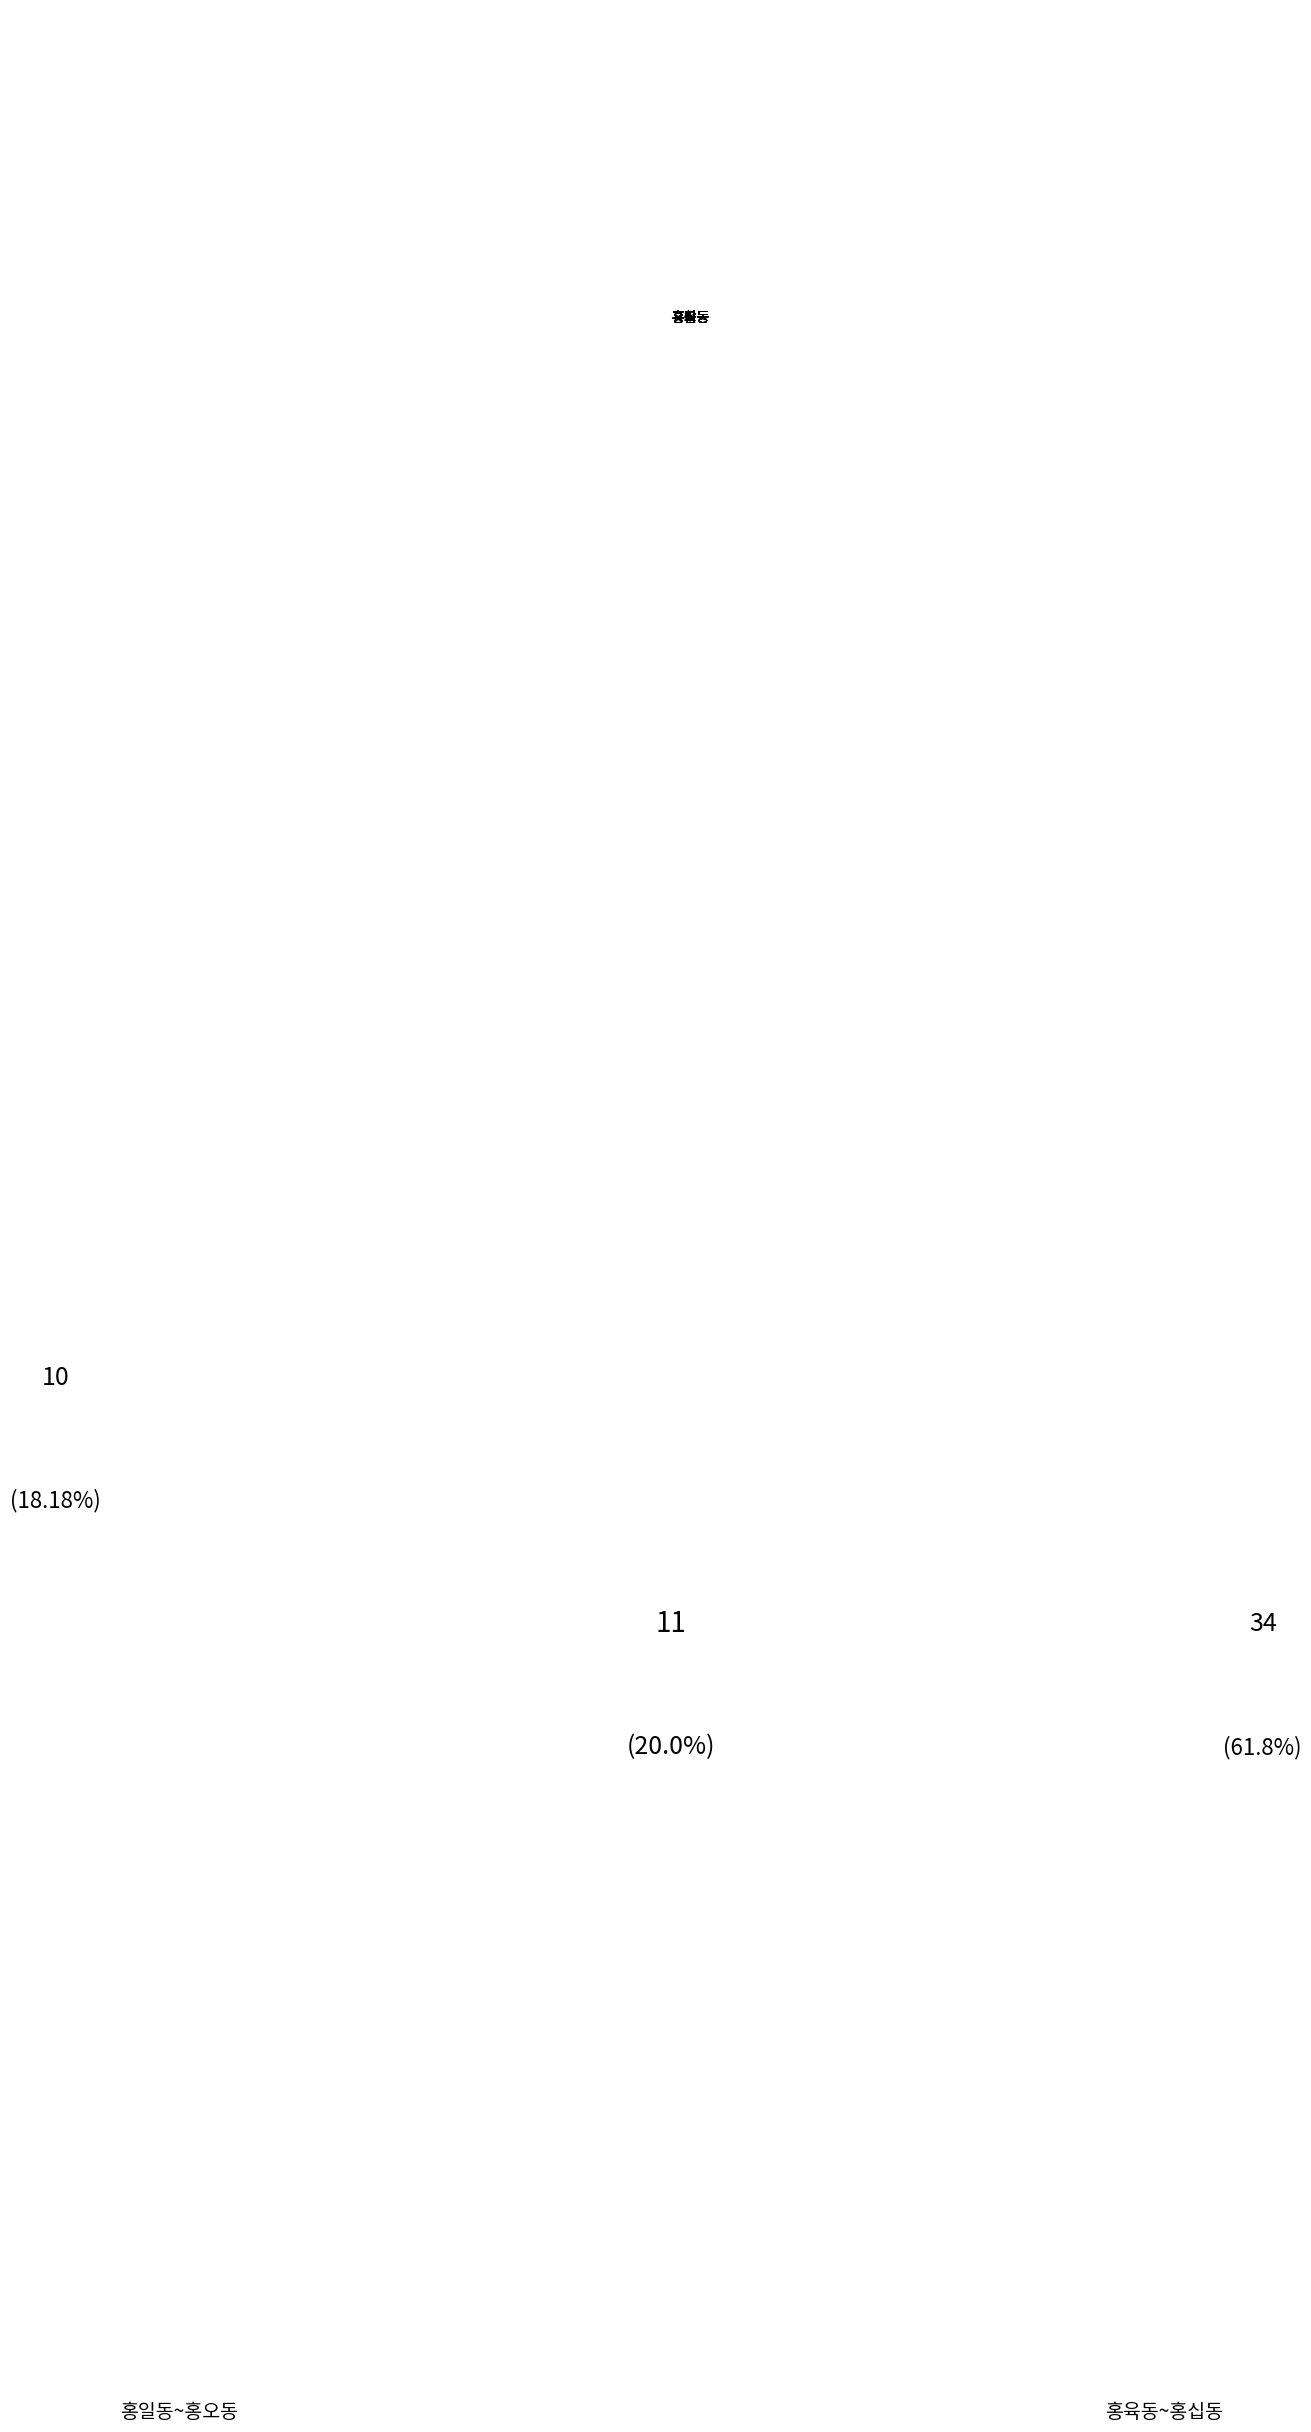

Is the sum of 홍십동 and 홍일동 greater than half?

No